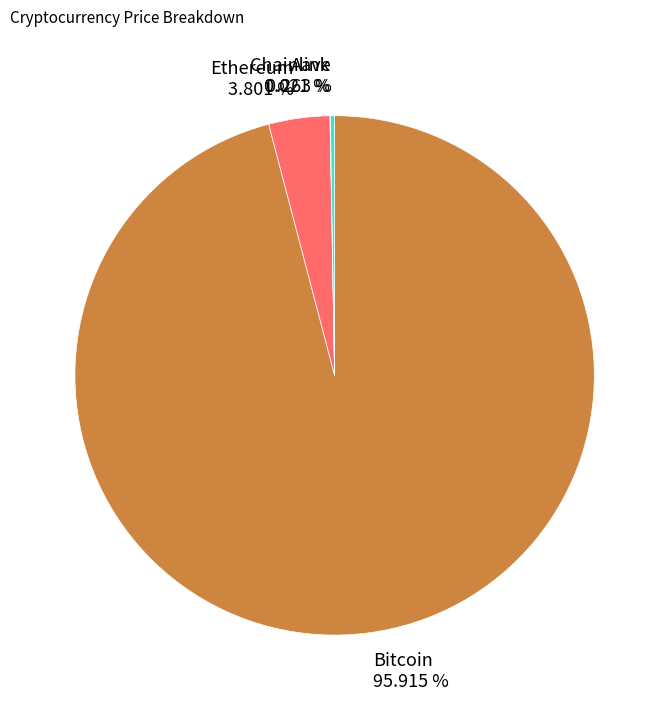

Which has a higher value, Bitcoin 95.915 % or Ethereum 3.801 %?

Bitcoin 95.915 %